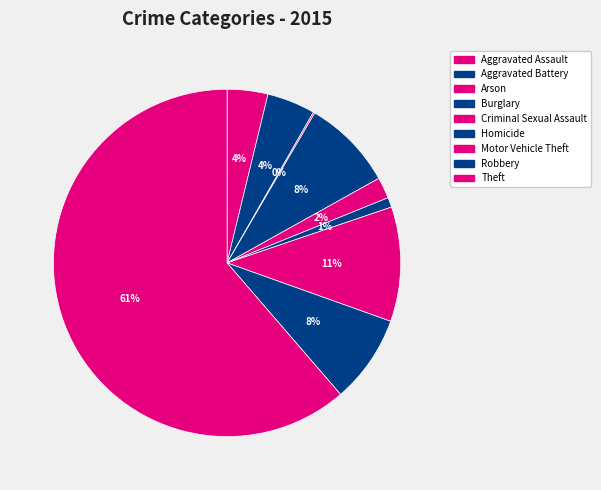

Combined, what portion of the pie is Homicide and Burglary?

9.4%